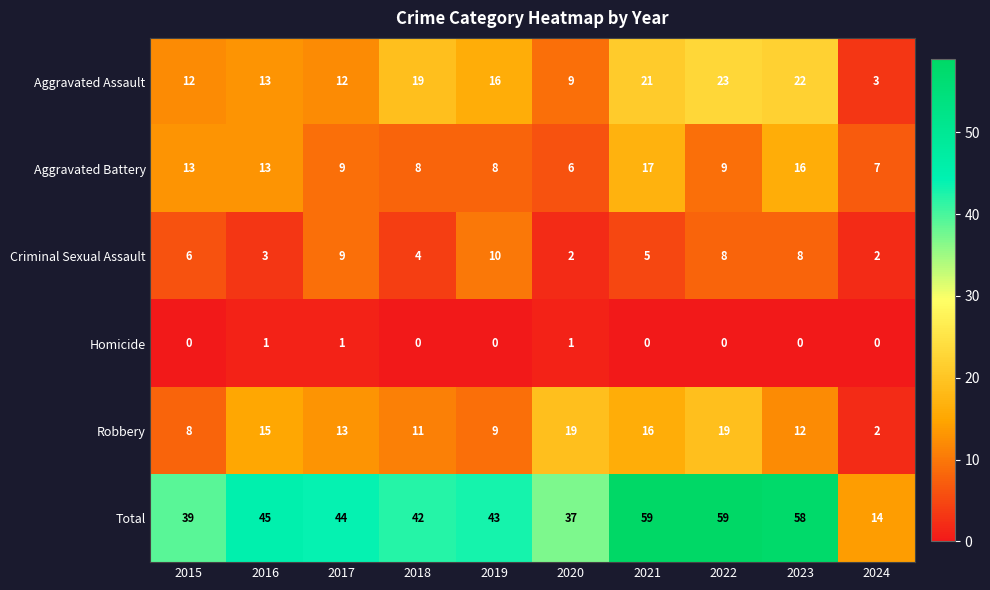

Which series changed the most between 2015 and 2021?

Total